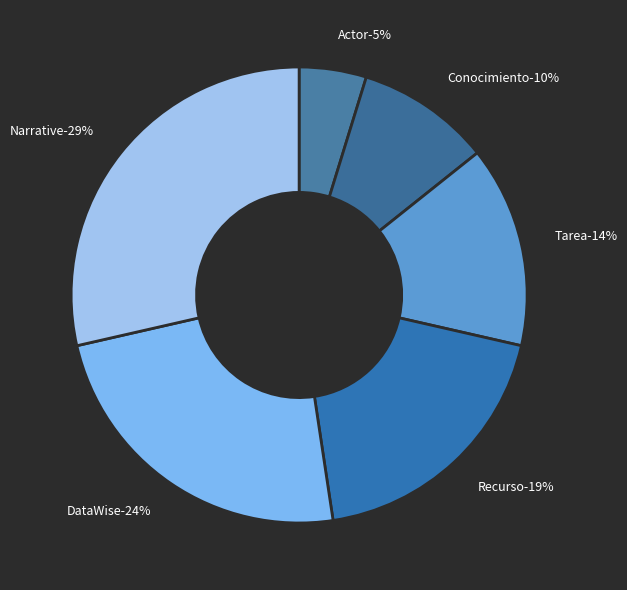

Is it true that Narrative is 38% of the pie?

False